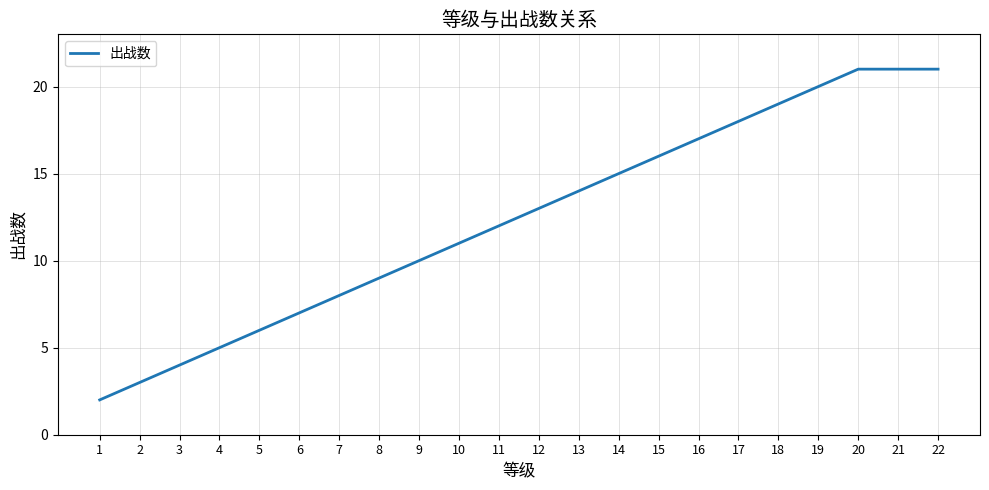

Does the chart display data point markers on the line(s)?

No